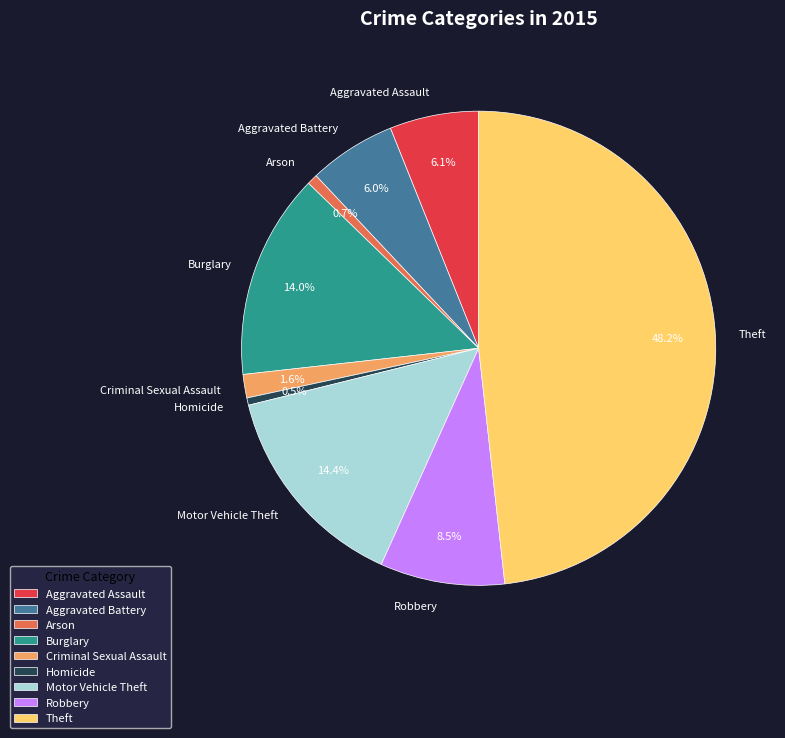

Which slice is the largest?

Theft